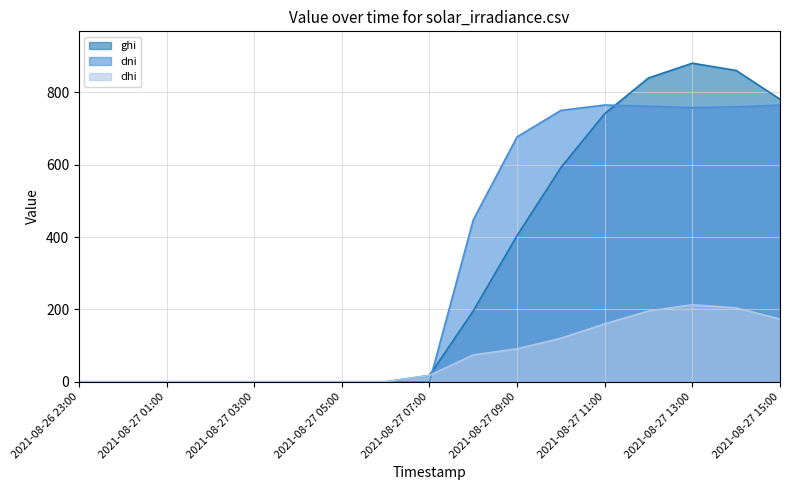

What are all the series names shown in the legend?

ghi, dni, dhi